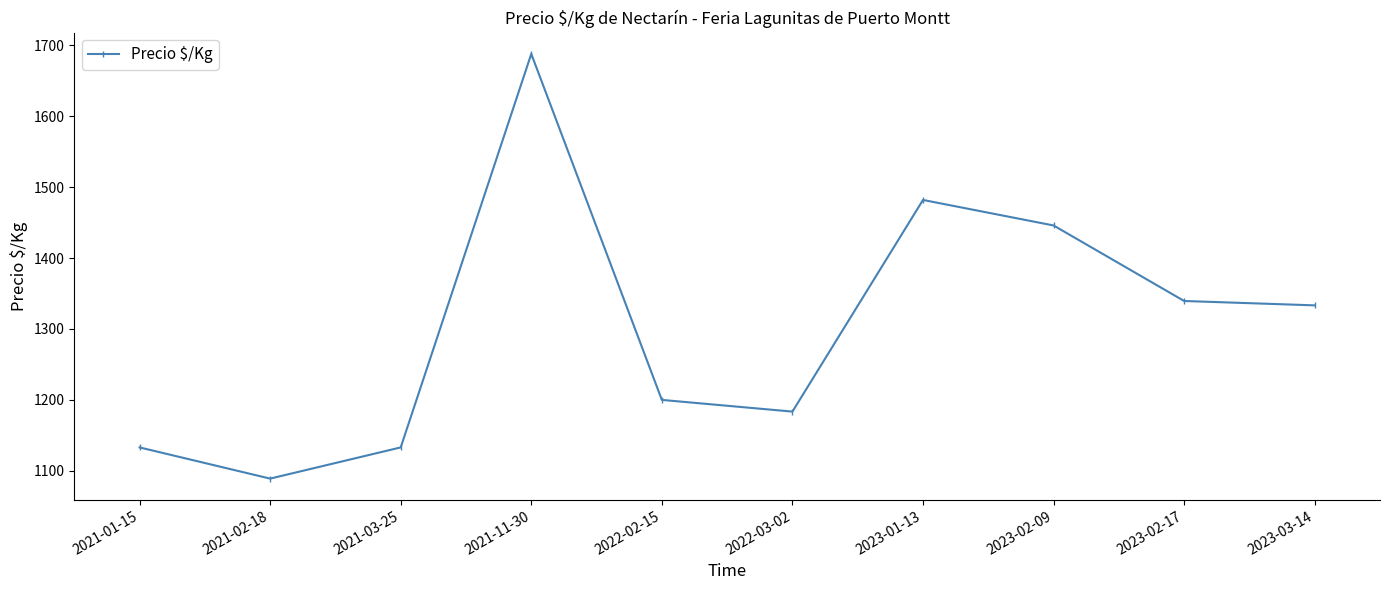

Approximately how many times larger is the value at 2021-01-15 compared to 2022-03-02?

1.0